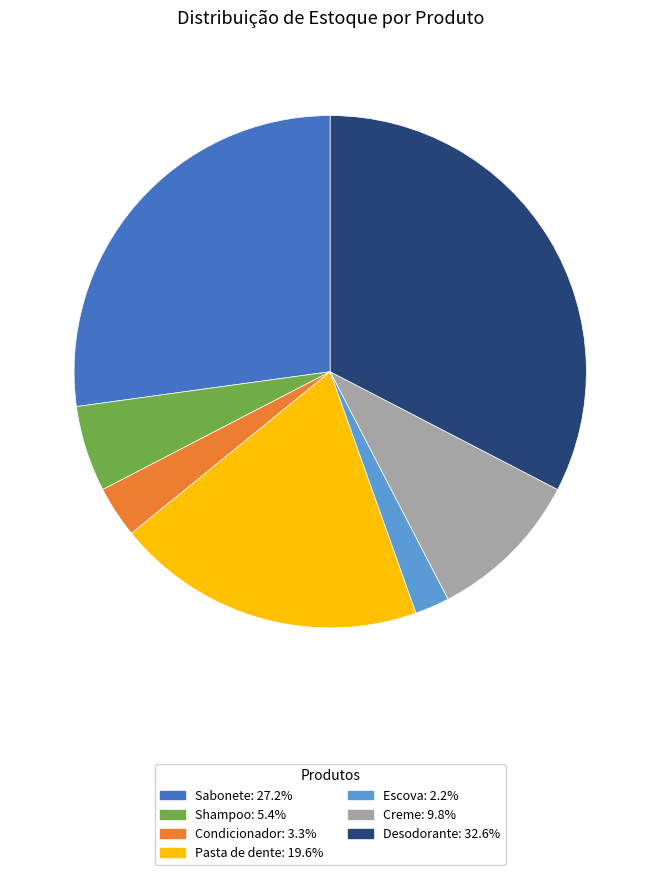

How many segments does this pie chart have?

7